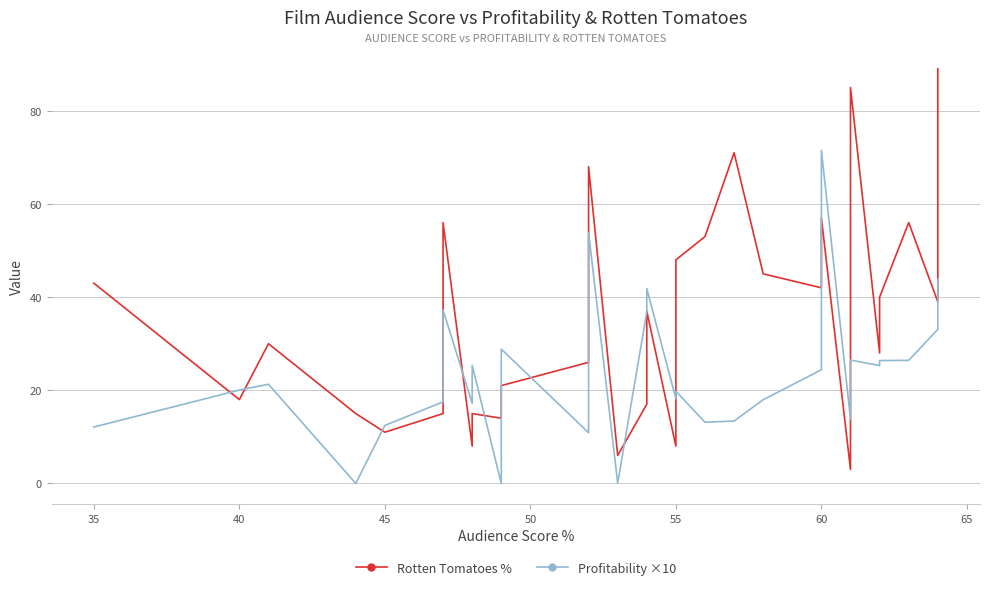

Reading right to left, transcribe all the data shown in this chart.

Rotten Tomatoes %: 89.0	39.0	56.0	40.0	28.0	85.0	13.0	3.0	57.0	42.0	45.0	71.0	53.0	48.0	8.0	37.0	17.0	6.0	68.0	56.0	26.0	21.0	15.0	14.0	15.0	8.0	56.0	46.0	27.0	20.0	15.0	11.0	15.0	30.0	18.0	43.0
Profitability ×10: 43.8	33.1	26.4	26.4	25.3	26.5	23.7	13.8	71.5	24.4	18.0	13.4	13.1	19.8	18.2	41.8	36.8	0.1	53.9	20.2	10.9	28.8	17.2	0.0	25.4	17.2	37.2	22.0	20.7	20.4	17.5	12.5	0.0	21.3	20.0	12.1